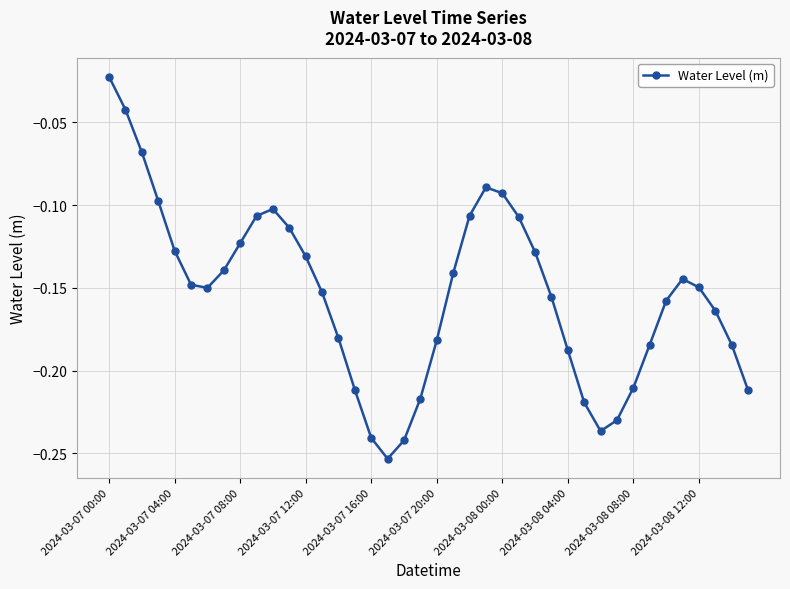

How many interior local peaks (higher than both neighbors) does the data have?

3